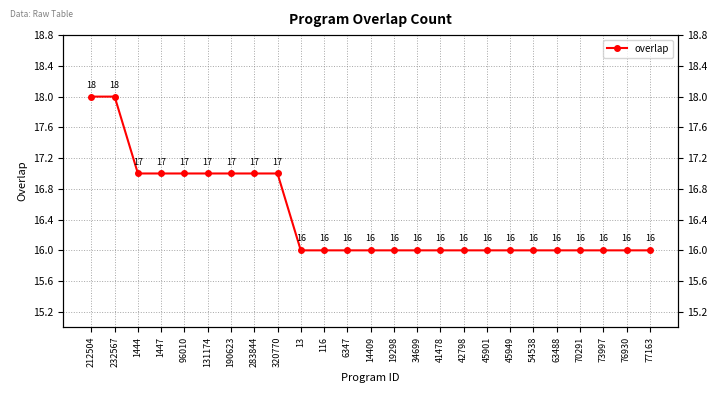

Count the number of data series in this chart.

1